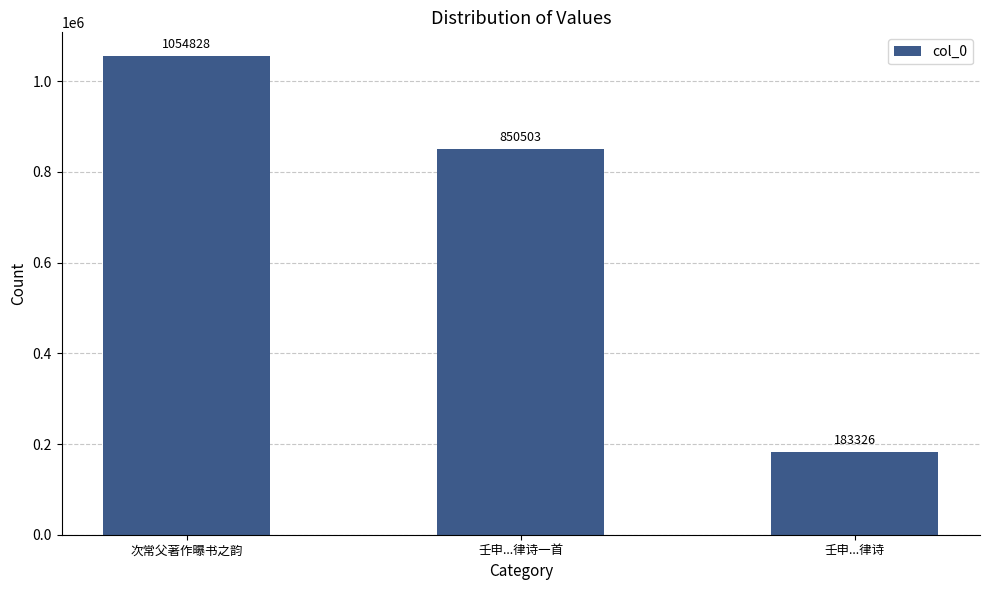

What is the smallest value displayed?

183326